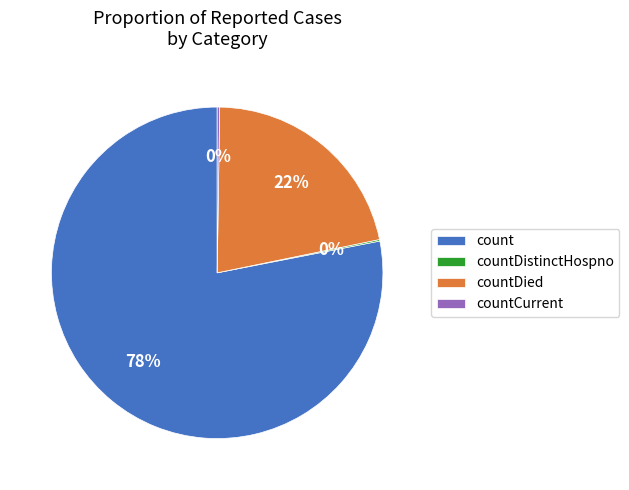

Which category has the biggest portion of the pie?

count